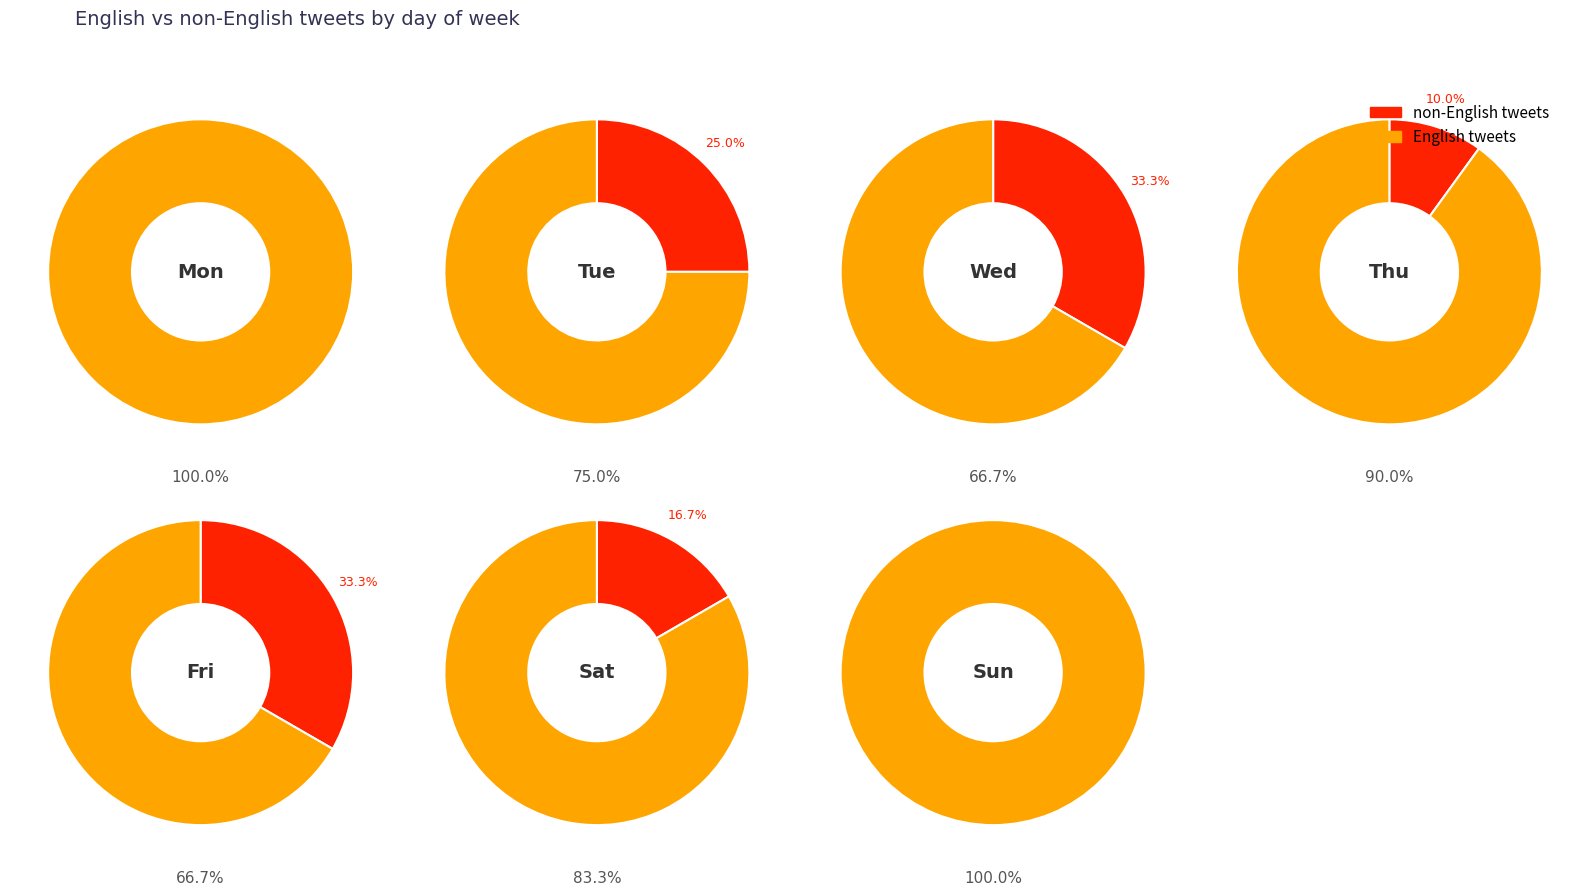

Which category has the biggest portion of the pie?

en